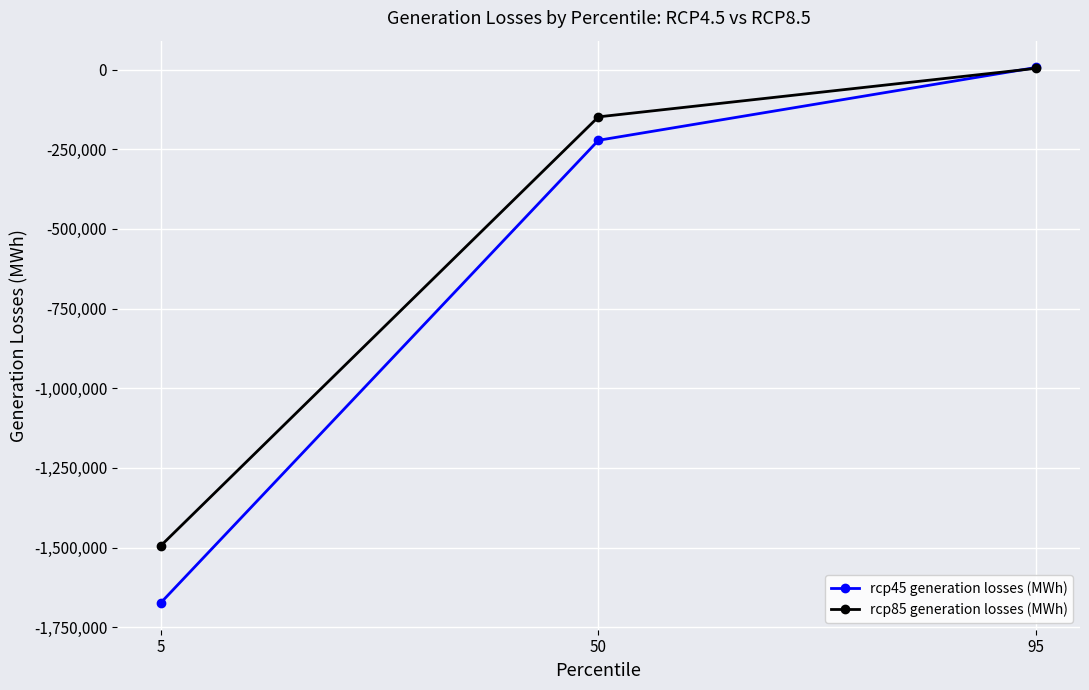

What is the value of the rcp45 generation losses (MWh) point at the 2nd from the left?

-221774.2